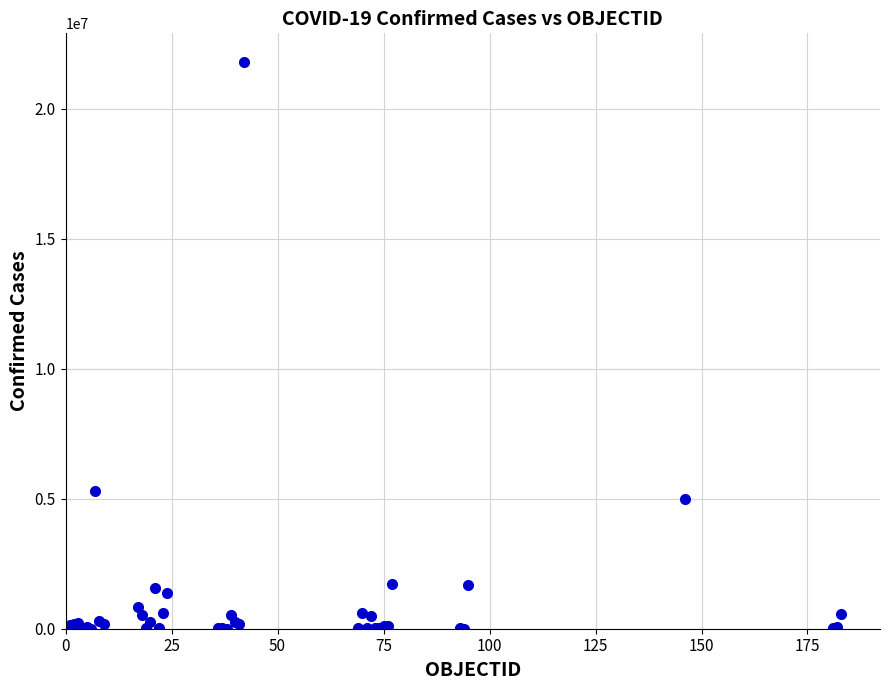

What Y value in the scatter plot is closest to 10906738?

5288807